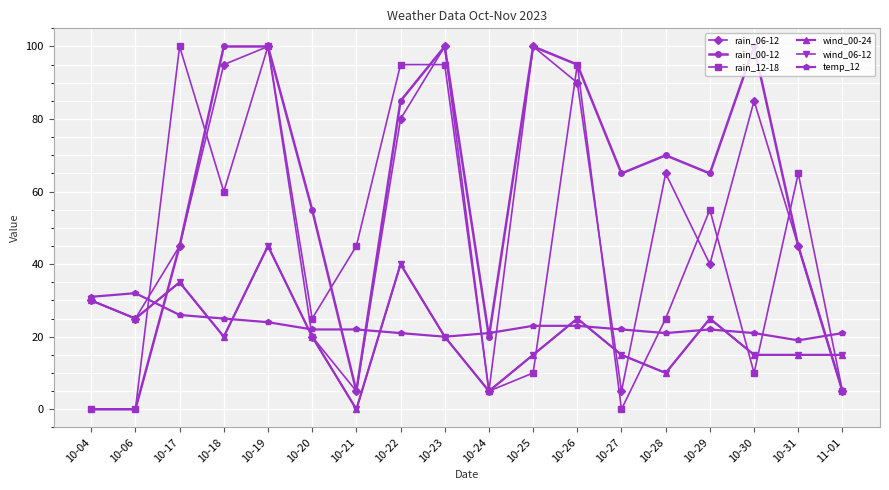

Is this an area chart (filled region under the line)?

No